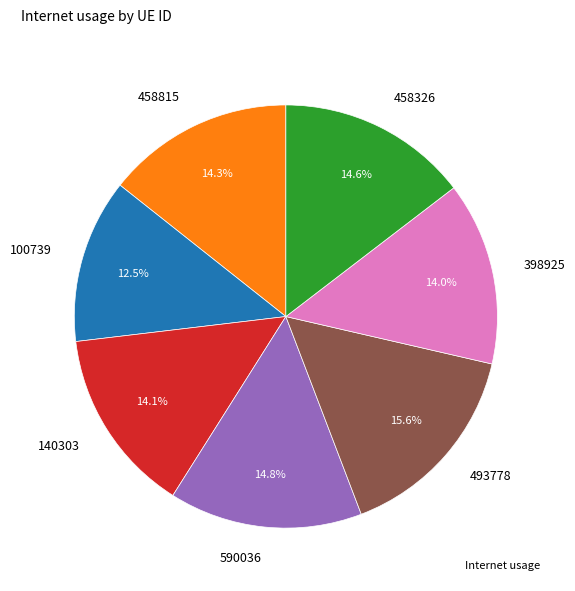

To the nearest percent, what is the average slice percentage?

14%